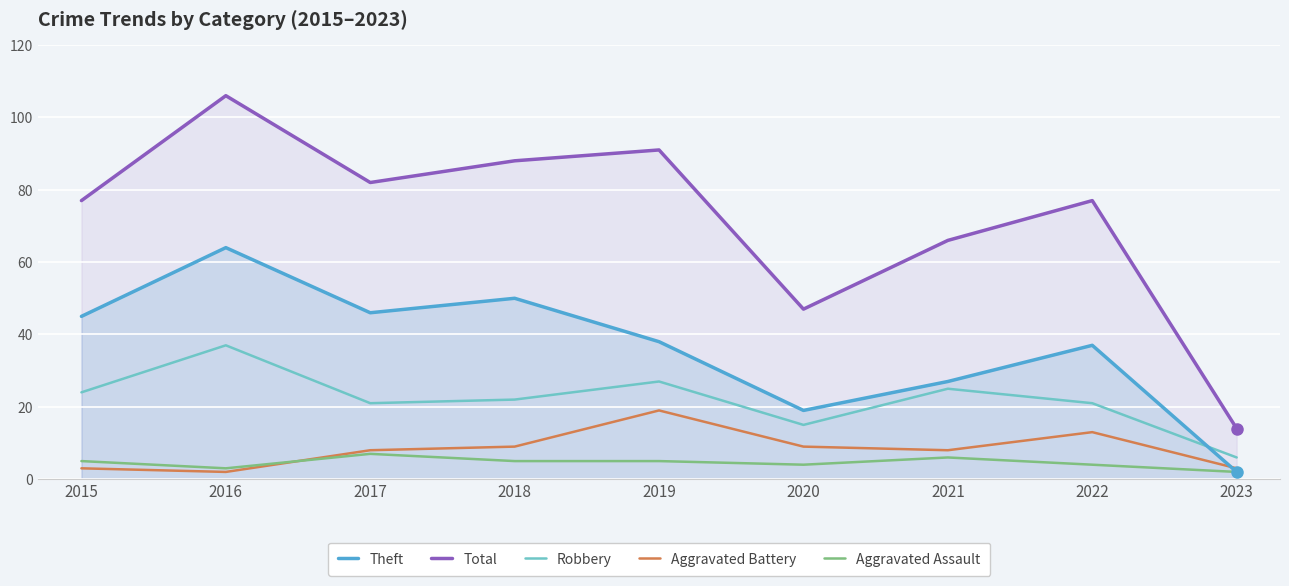

At which category does Total reach its first local valley?

2017